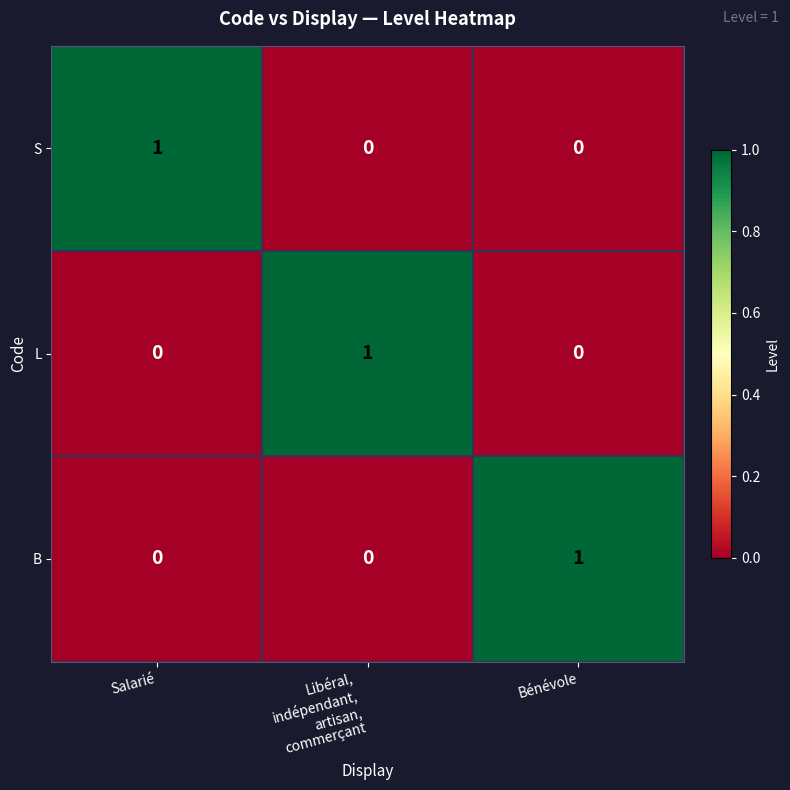

The value of S at Salarié is 2. True or false?

False